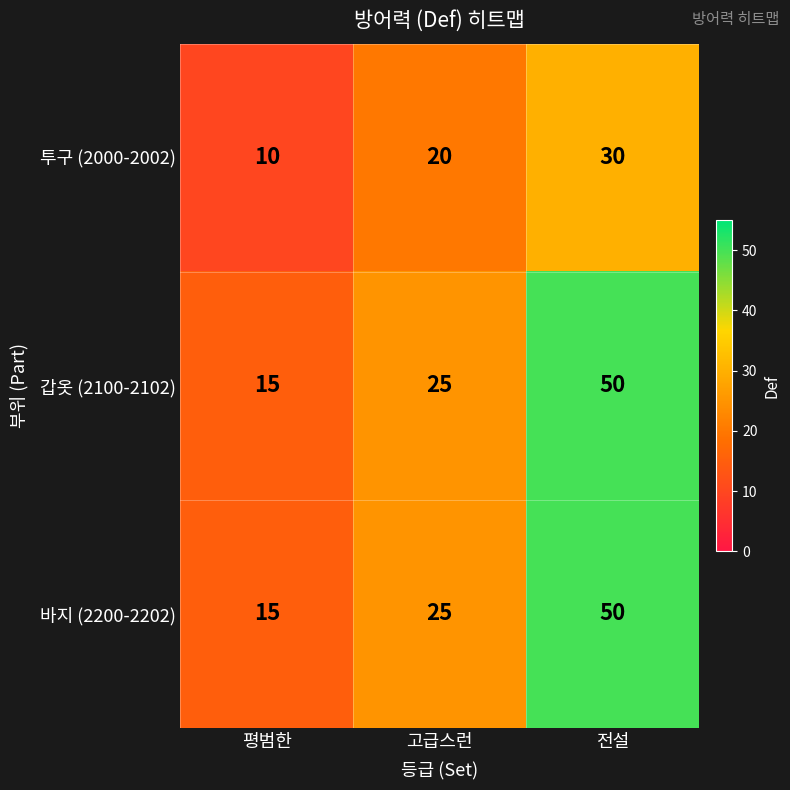

Count the number of categories in the chart.

3